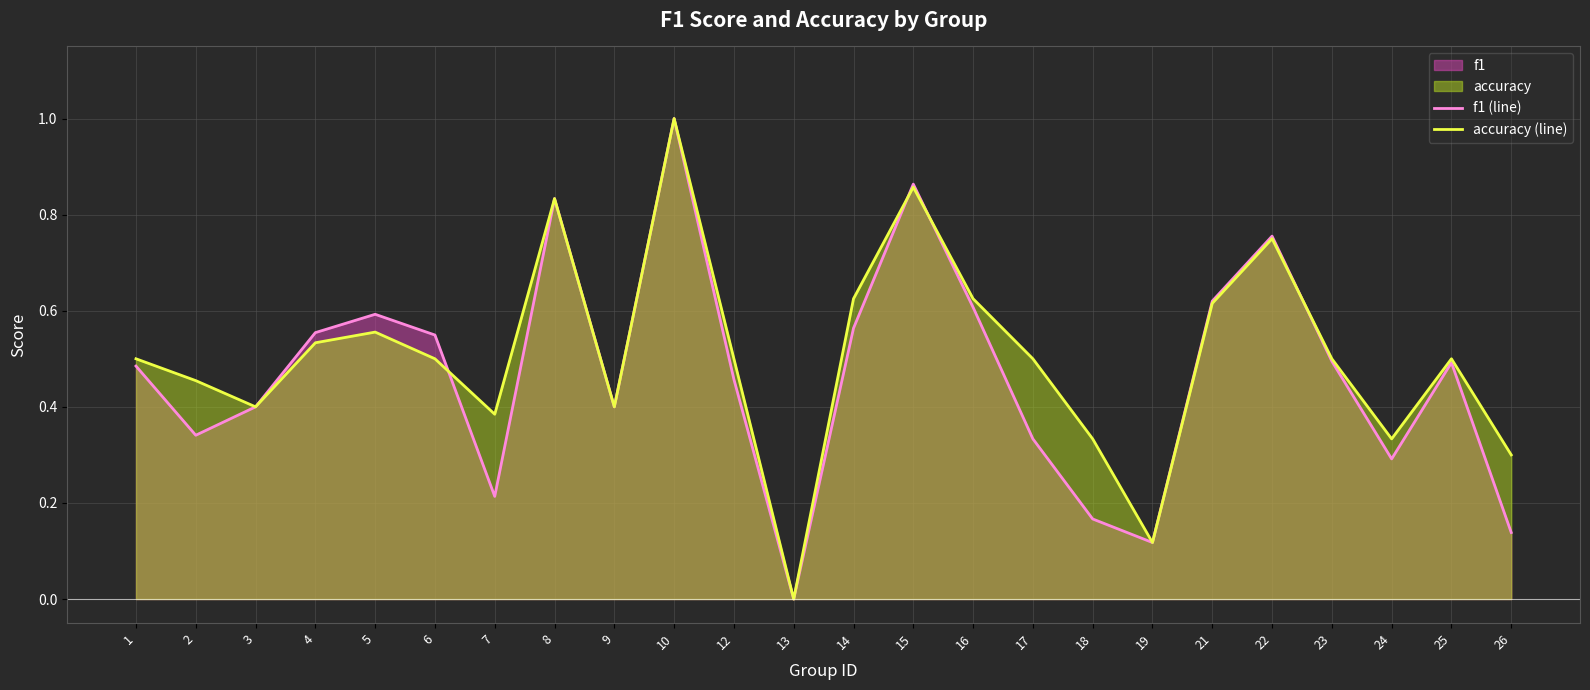

Is it true that accuracy (line) equals 0.8 at 8?

True